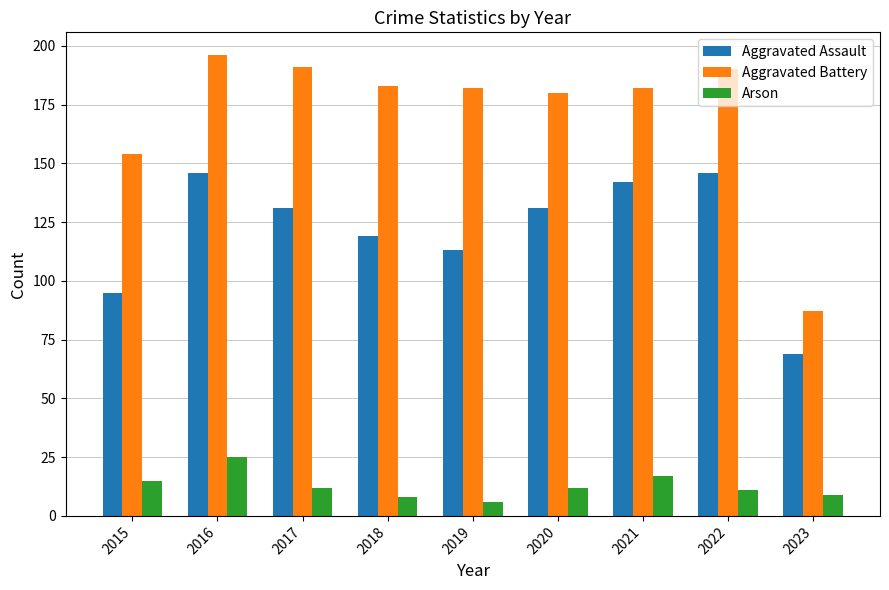

Are the bars horizontal?

No